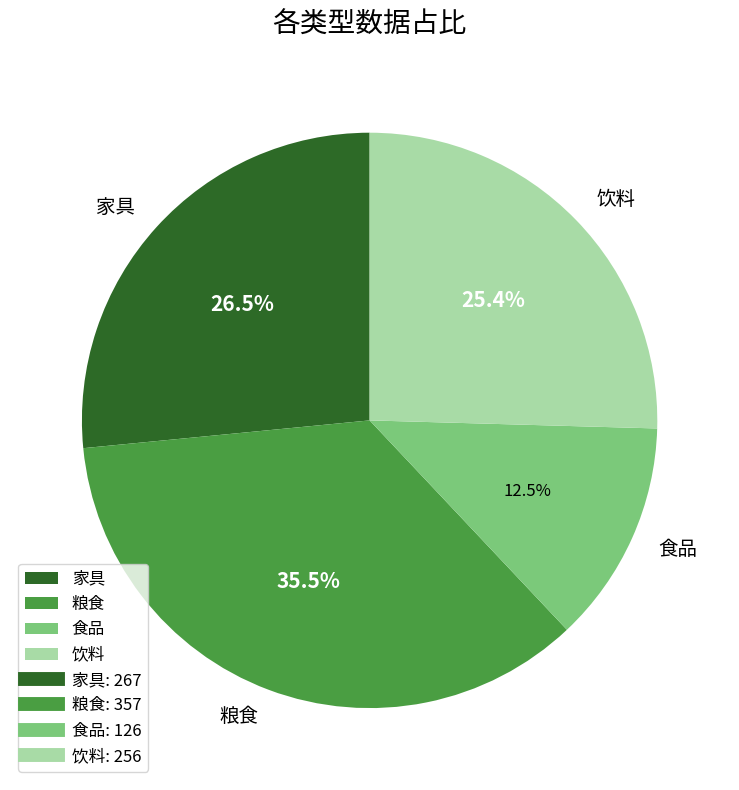

Which category has the smallest portion of the pie?

食品